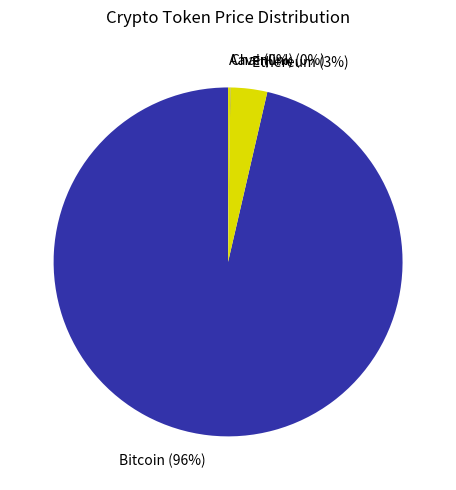

What is the largest slice in the pie chart?

Bitcoin